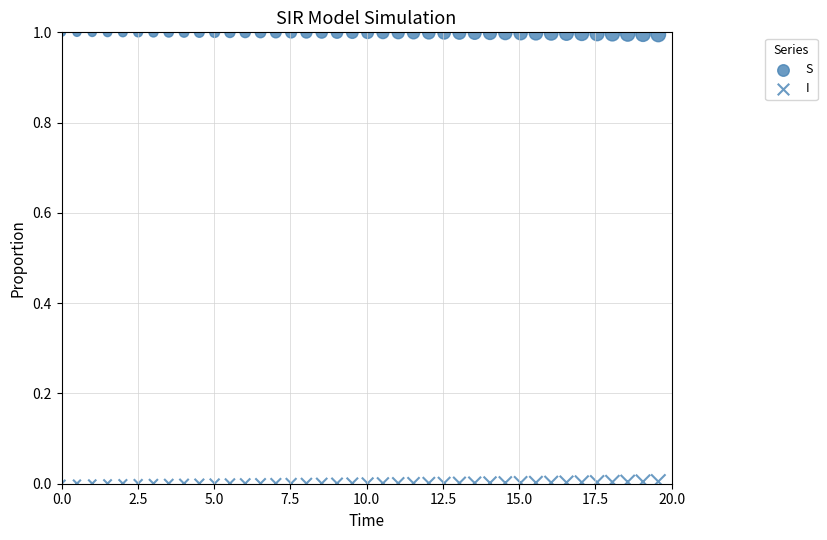

Count the number of points in this scatter plot.

80